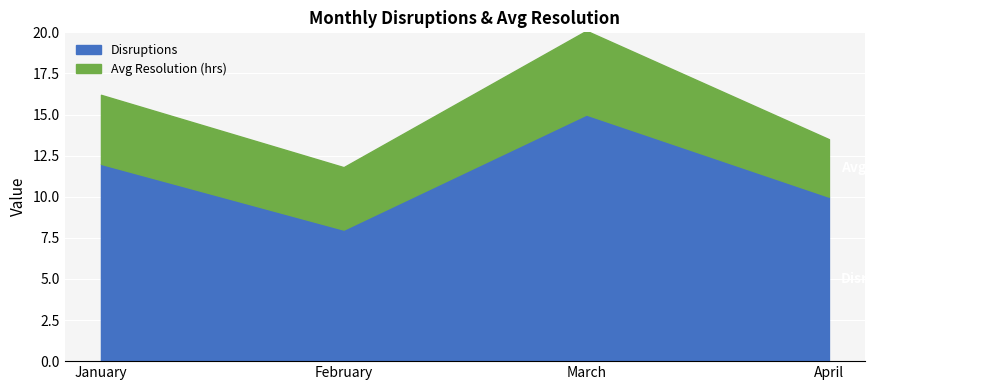

Is it true that Avg Resolution (hrs) equals 2.1 at January?

False